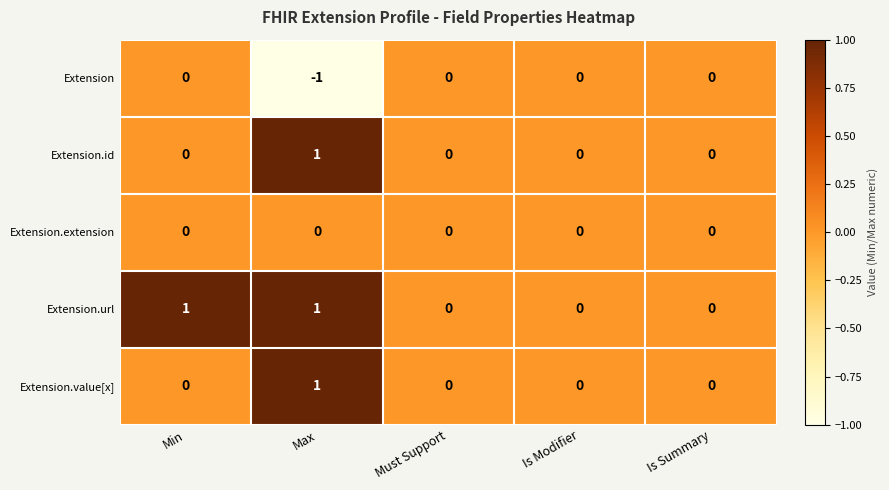

How many Extension.value[x] values are between 0 and 1?

5